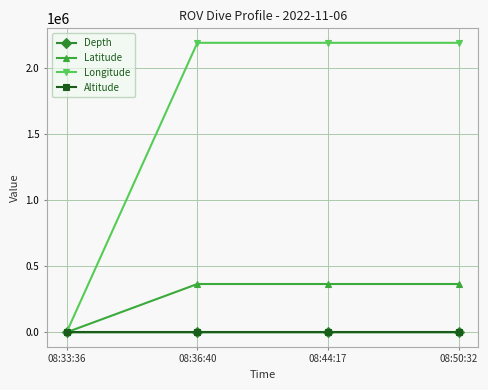

Count the number of categories in the chart.

4